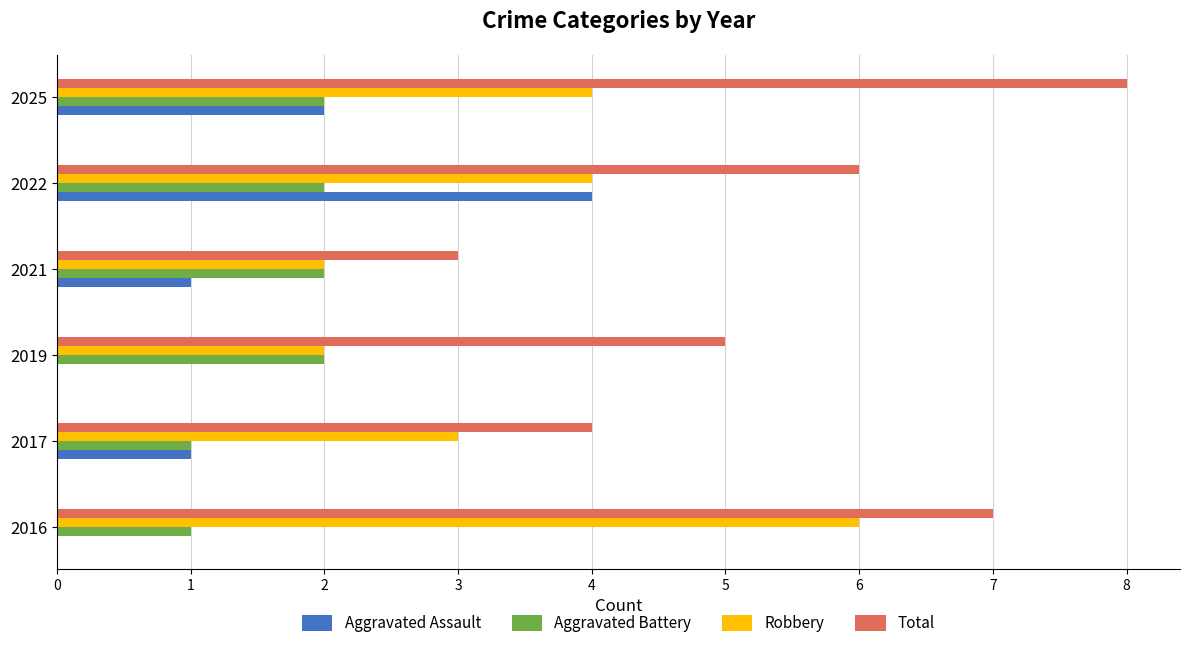

Which series changed the most between 2016 and 2019?

Robbery